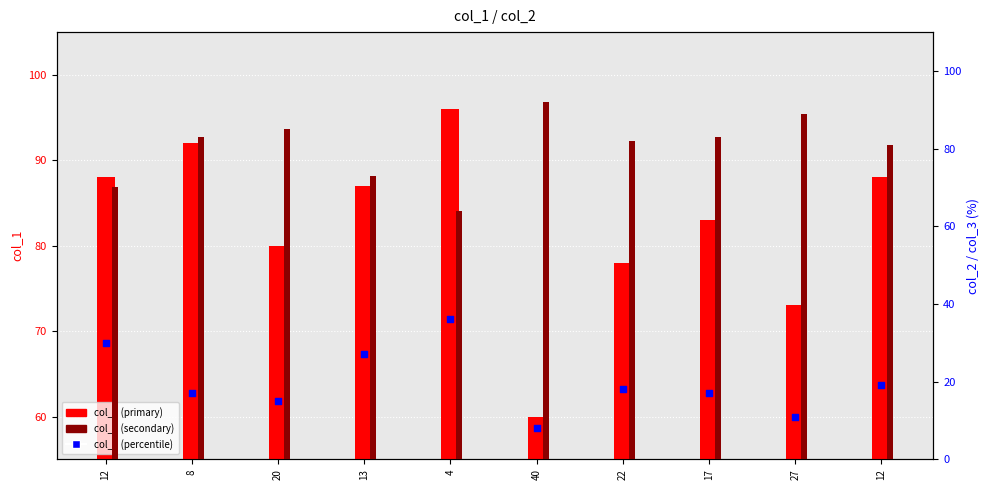

Is the value of col_3 (percentile) at 22 greater than the value of col_1 (primary) at 17?

No